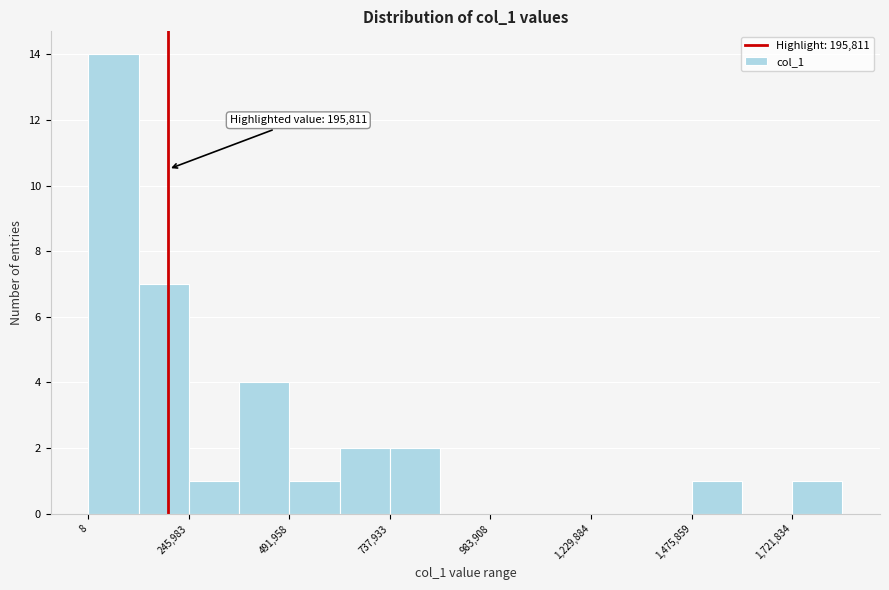

Around what value on the x-axis is the tallest bar? Give the approximate position of its centre, as read against the axis.

50000